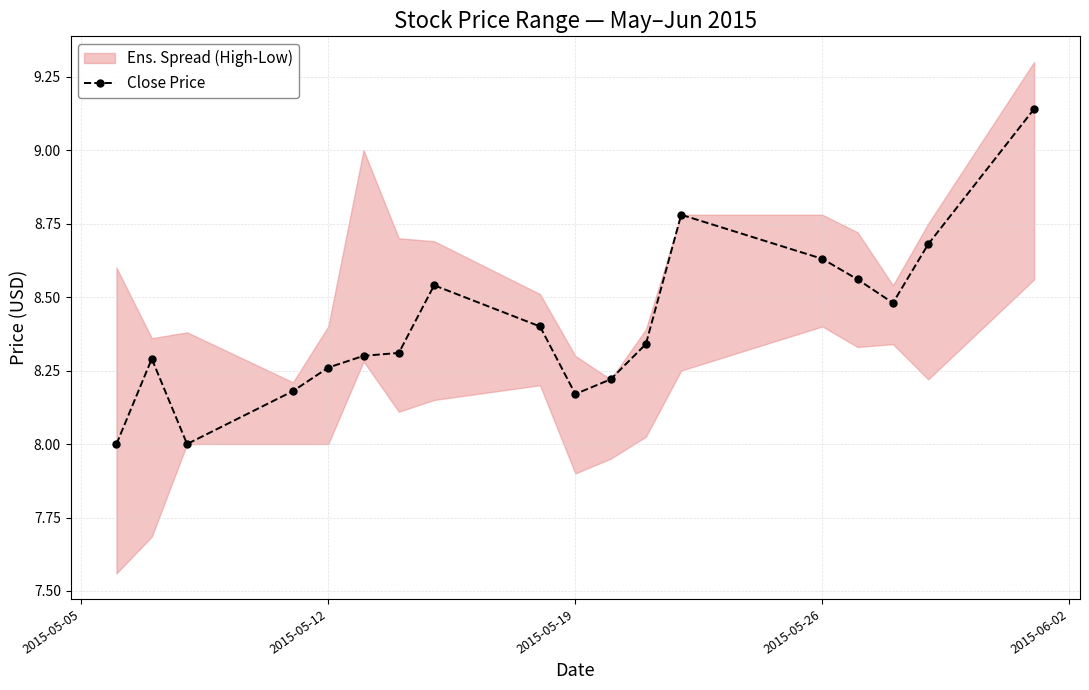

What is the minimum value shown in the chart?

8.0